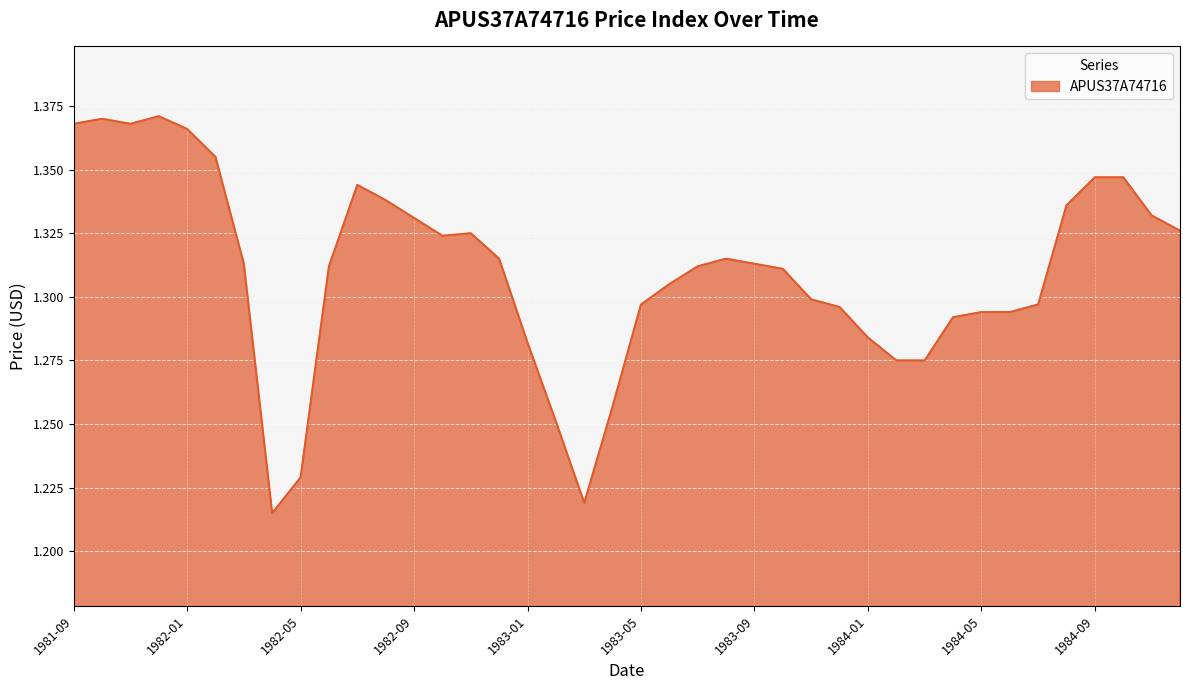

What is the difference between the maximum and minimum values?

0.2